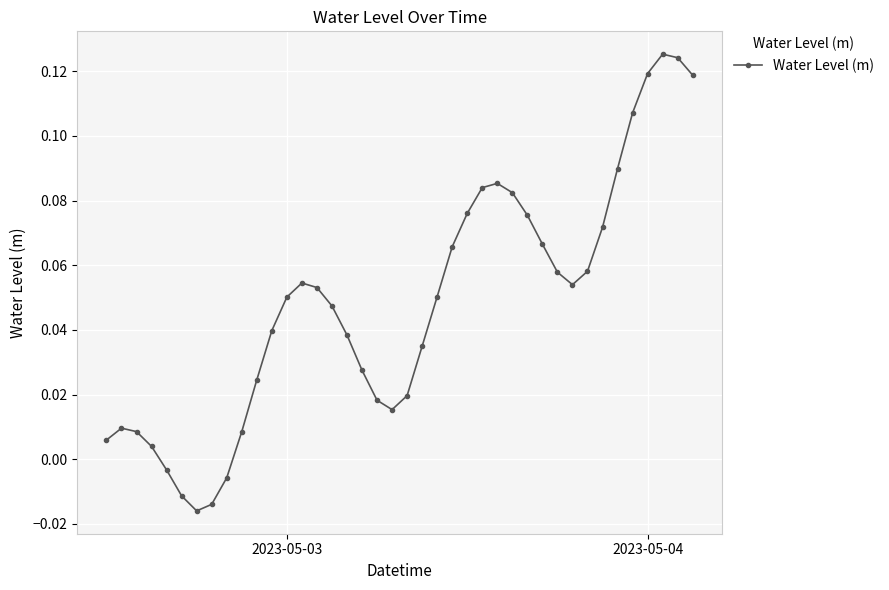

True or false: the data has more than 1 interior local peaks.

True